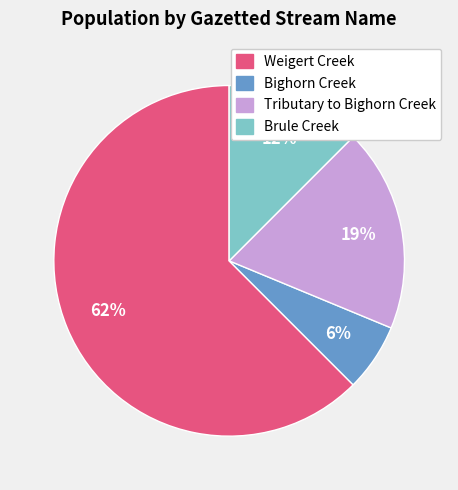

Is there a majority slice in this chart?

Yes